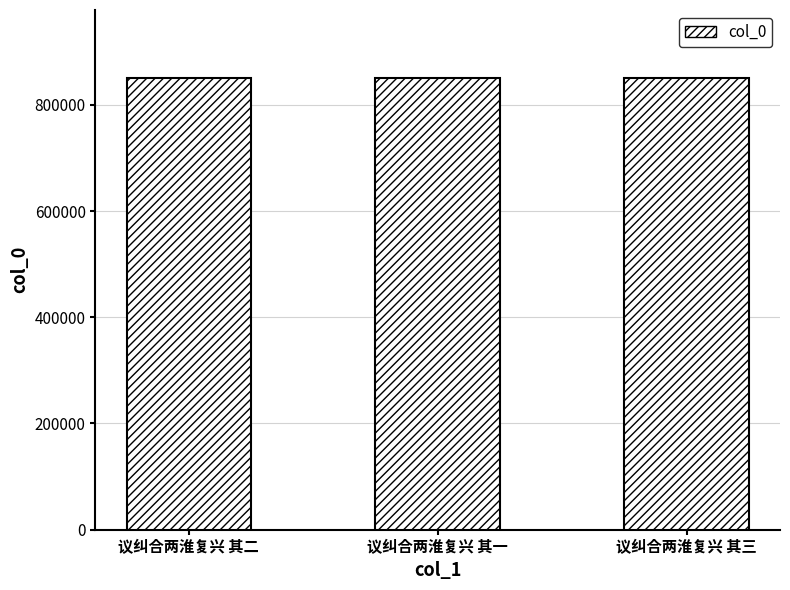

What is the label of the 3rd bar from the left?

议纠合两淮复兴 其三